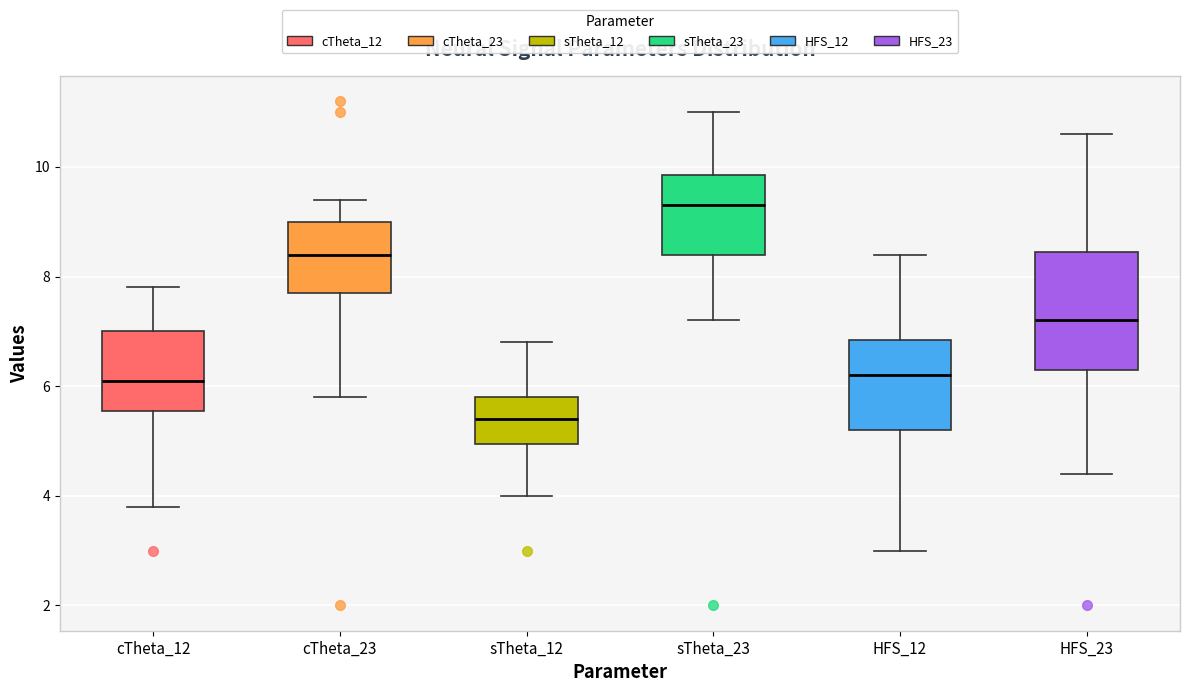

Reading left to right, transcribe this box plot: for each box, give where its median line is, the range the box spans, and where its two whiskers end, as read against the y-axis. The values are not printed on the chart, so give them approximately, as read against the axis.

cTheta_12: median 6.2, box 5.6 to 7.0, whiskers 3.8 to 7.8
cTheta_23: median 8.4, box 7.8 to 9.0, whiskers 5.8 to 9.4
sTheta_12: median 5.4, box 5.0 to 5.8, whiskers 4.0 to 6.8
sTheta_23: median 9.4, box 8.4 to 9.8, whiskers 7.2 to 11.0
HFS_12: median 6.2, box 5.2 to 6.8, whiskers 3.0 to 8.4
HFS_23: median 7.2, box 6.4 to 8.4, whiskers 4.4 to 10.6